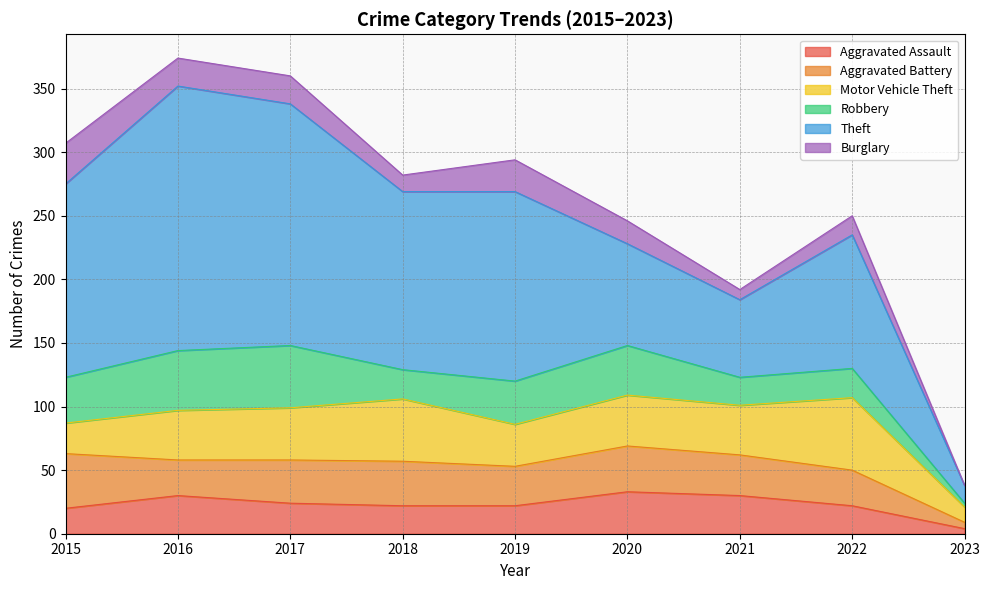

Reading right to left, list all the values displayed in this chart.

Aggravated Assault: 2023=4	2022=22	2021=30	2020=33	2019=22	2018=22	2017=24	2016=30	2015=20
Aggravated Battery: 2023=5	2022=28	2021=32	2020=36	2019=31	2018=35	2017=34	2016=28	2015=43
Motor Vehicle Theft: 2023=12	2022=57	2021=39	2020=40	2019=33	2018=49	2017=41	2016=39	2015=24
Robbery: 2023=3	2022=23	2021=22	2020=39	2019=34	2018=23	2017=49	2016=47	2015=36
Theft: 2023=14	2022=105	2021=61	2020=80	2019=149	2018=140	2017=190	2016=208	2015=152
Burglary: 2023=0	2022=15	2021=8	2020=18	2019=25	2018=13	2017=22	2016=22	2015=32